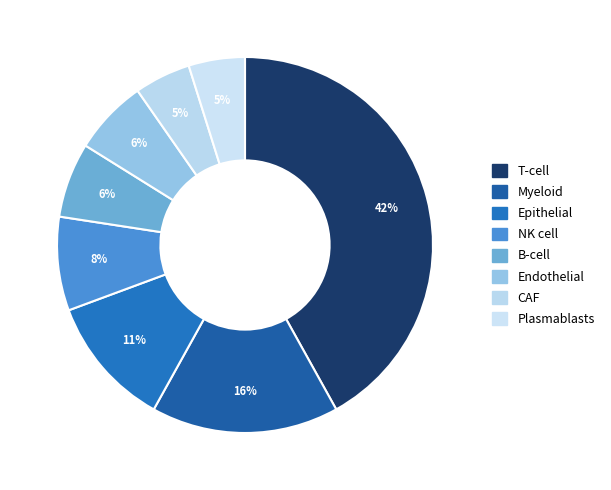

What percentage do B-cell and Myeloid together represent?

22.6%